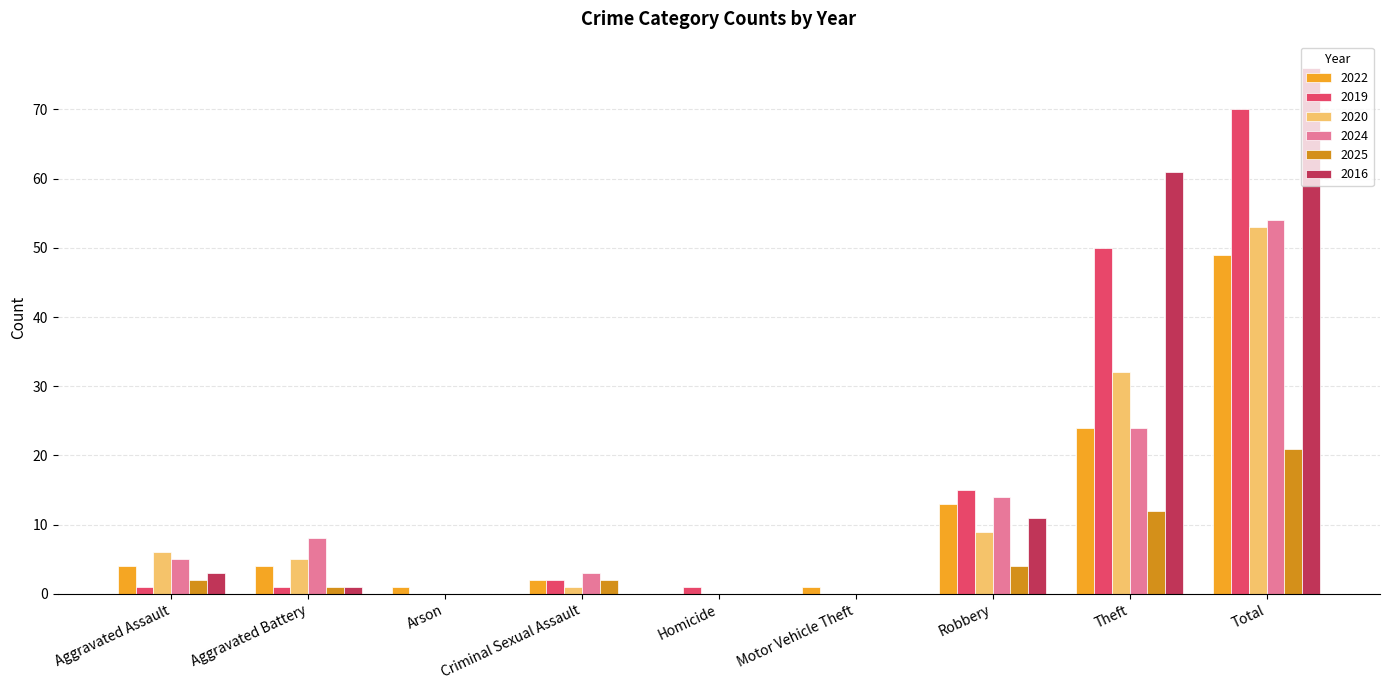

Which series has the widest spread of values?

2016